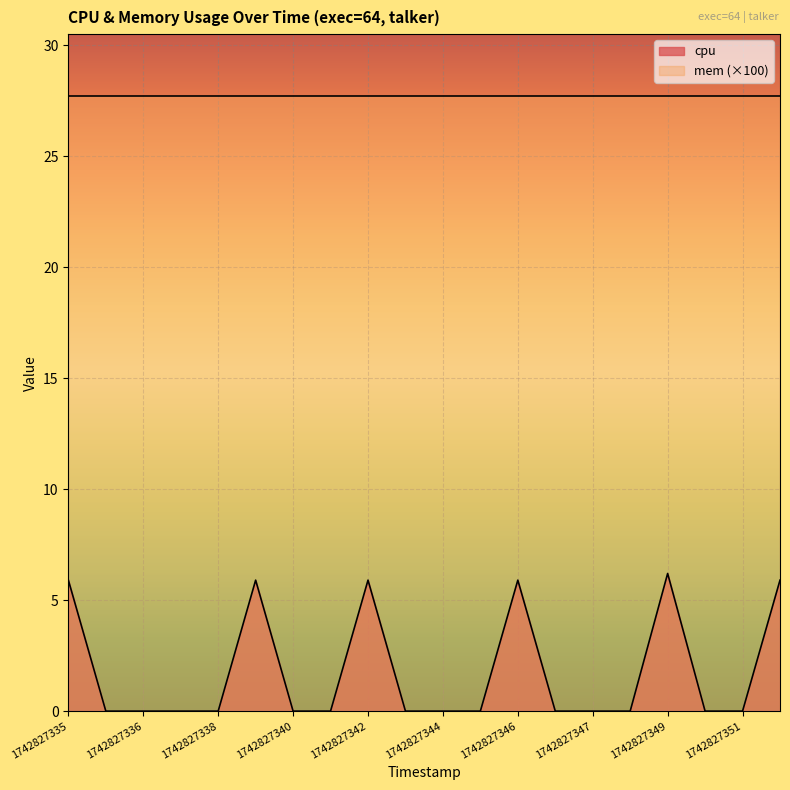

Where is the first local maximum?

1742827339